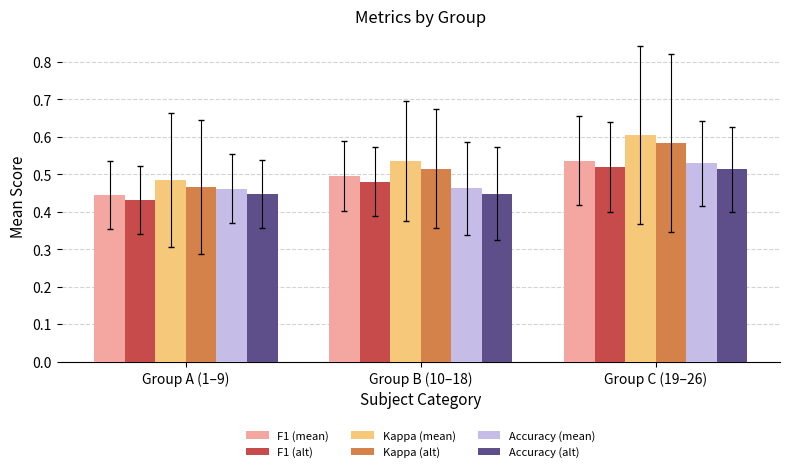

The Kappa (alt) series shows 0.3 at Group C (19–26). True or false?

False